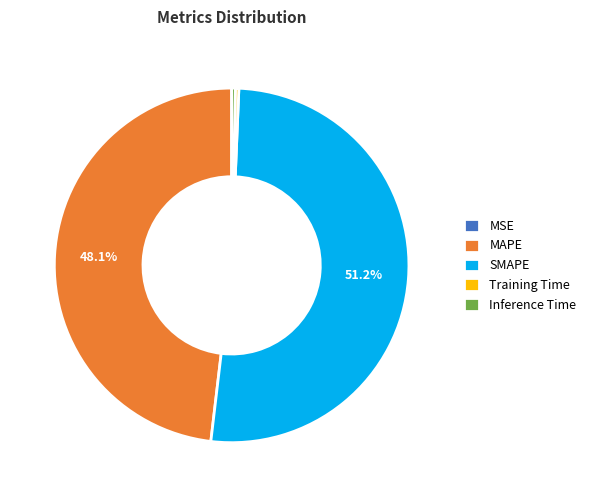

What is the largest slice in the pie chart?

SMAPE